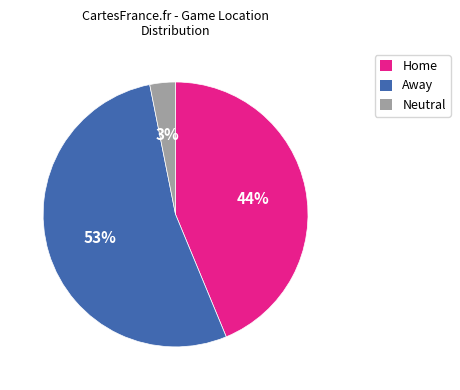

How many slices are in this pie chart?

3